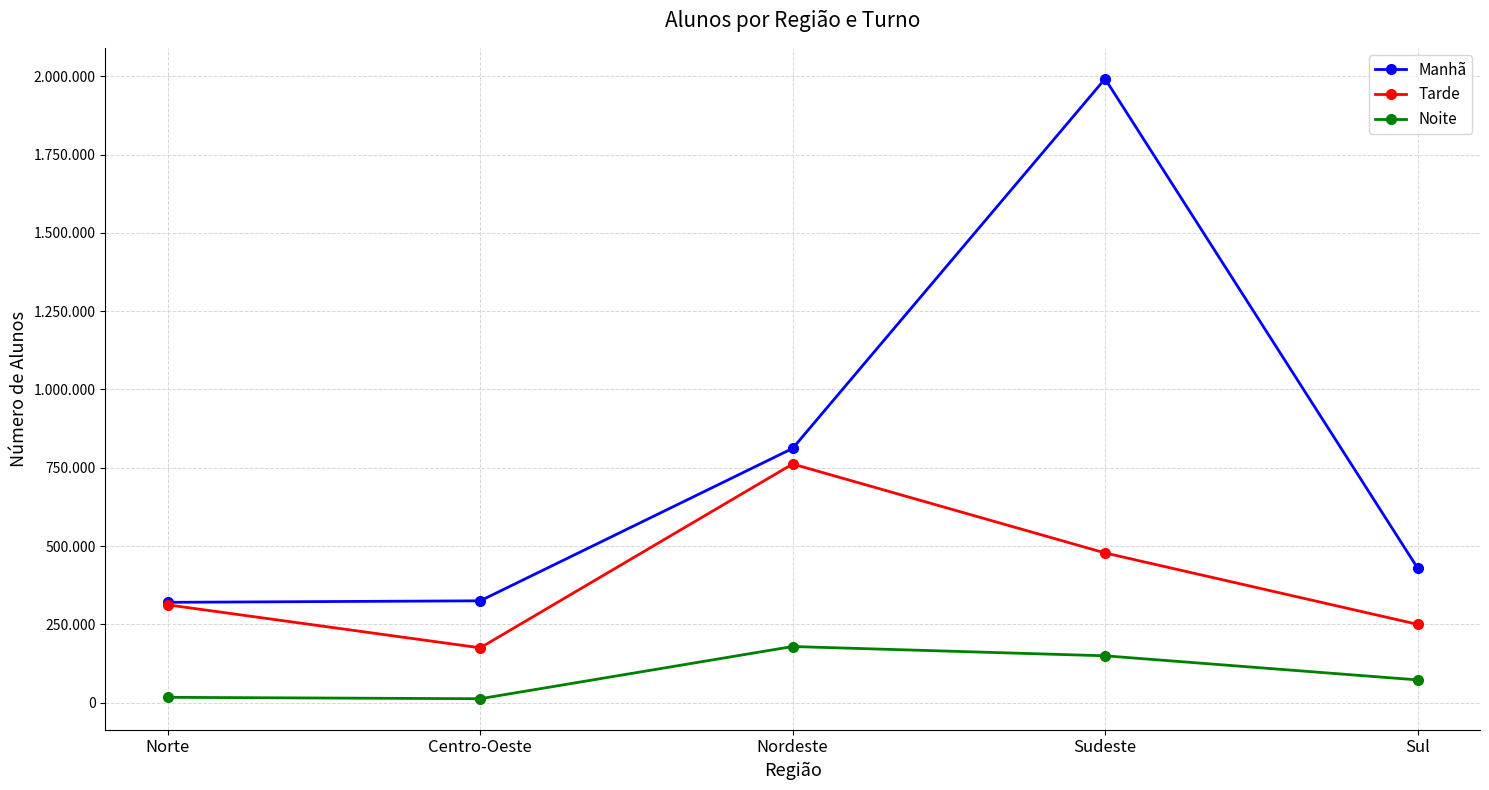

What are all the series names shown in the legend?

Manhã, Tarde, Noite